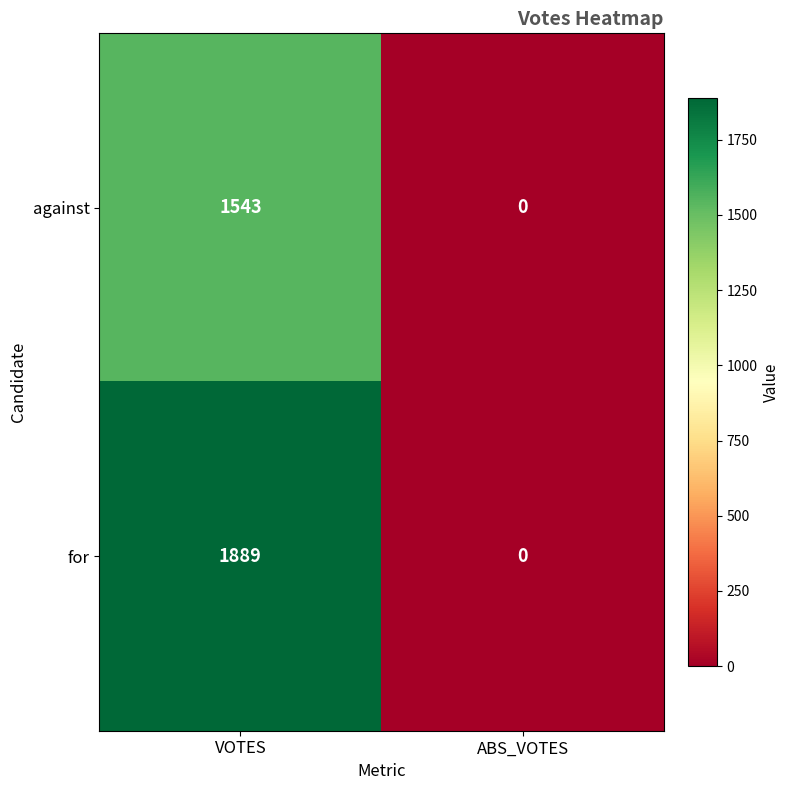

Is it true that against equals 0 at ABS_VOTES?

True